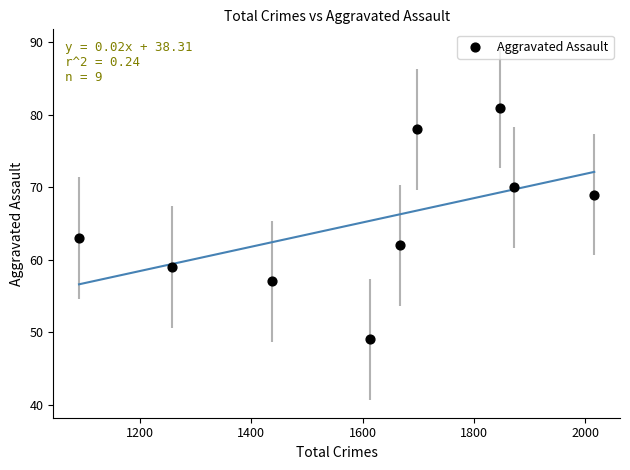

What is the range of Y values (max minus min)?

32